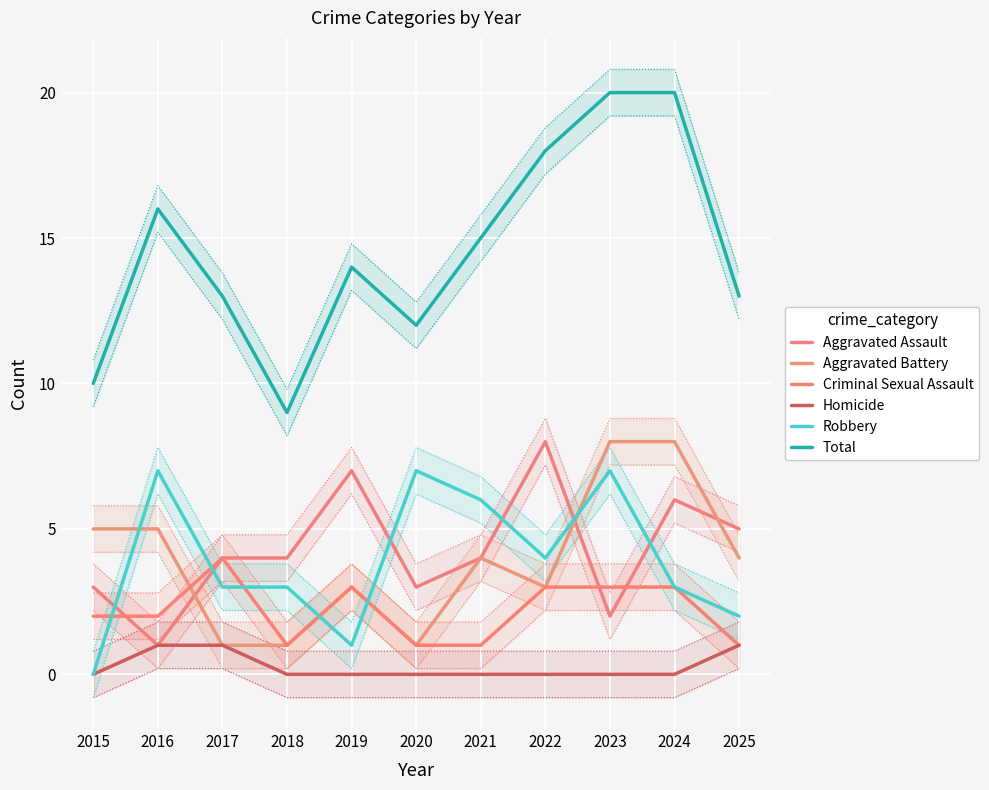

List the labels in order of Total value, largest first.

2023, 2024, 2022, 2016, 2021, 2019, 2017, 2025, 2020, 2015, 2018